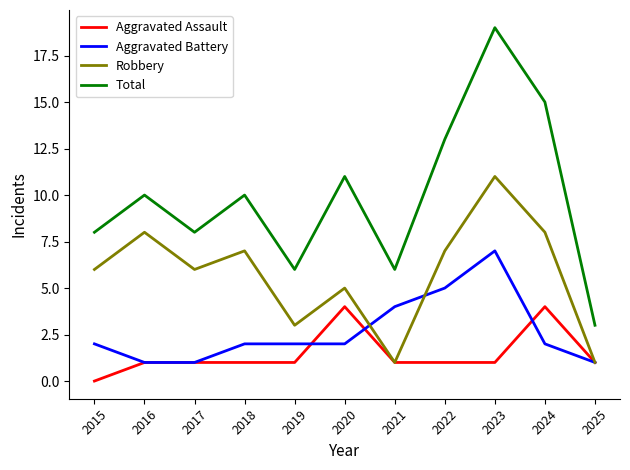

What is the total value across all series at 2024?

29